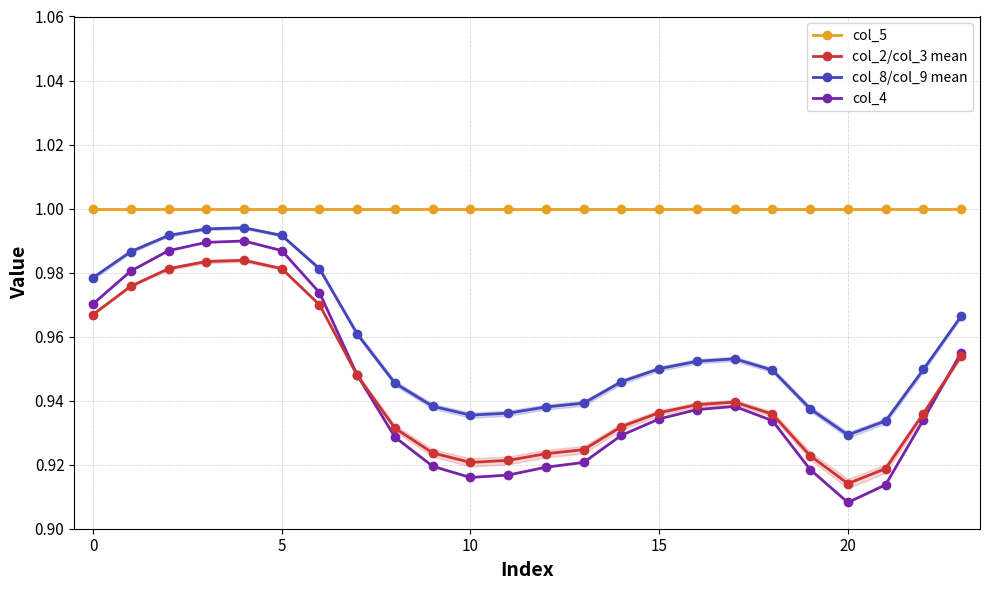

How many intersections are there between col_4 and col_2/col_3 mean?

2